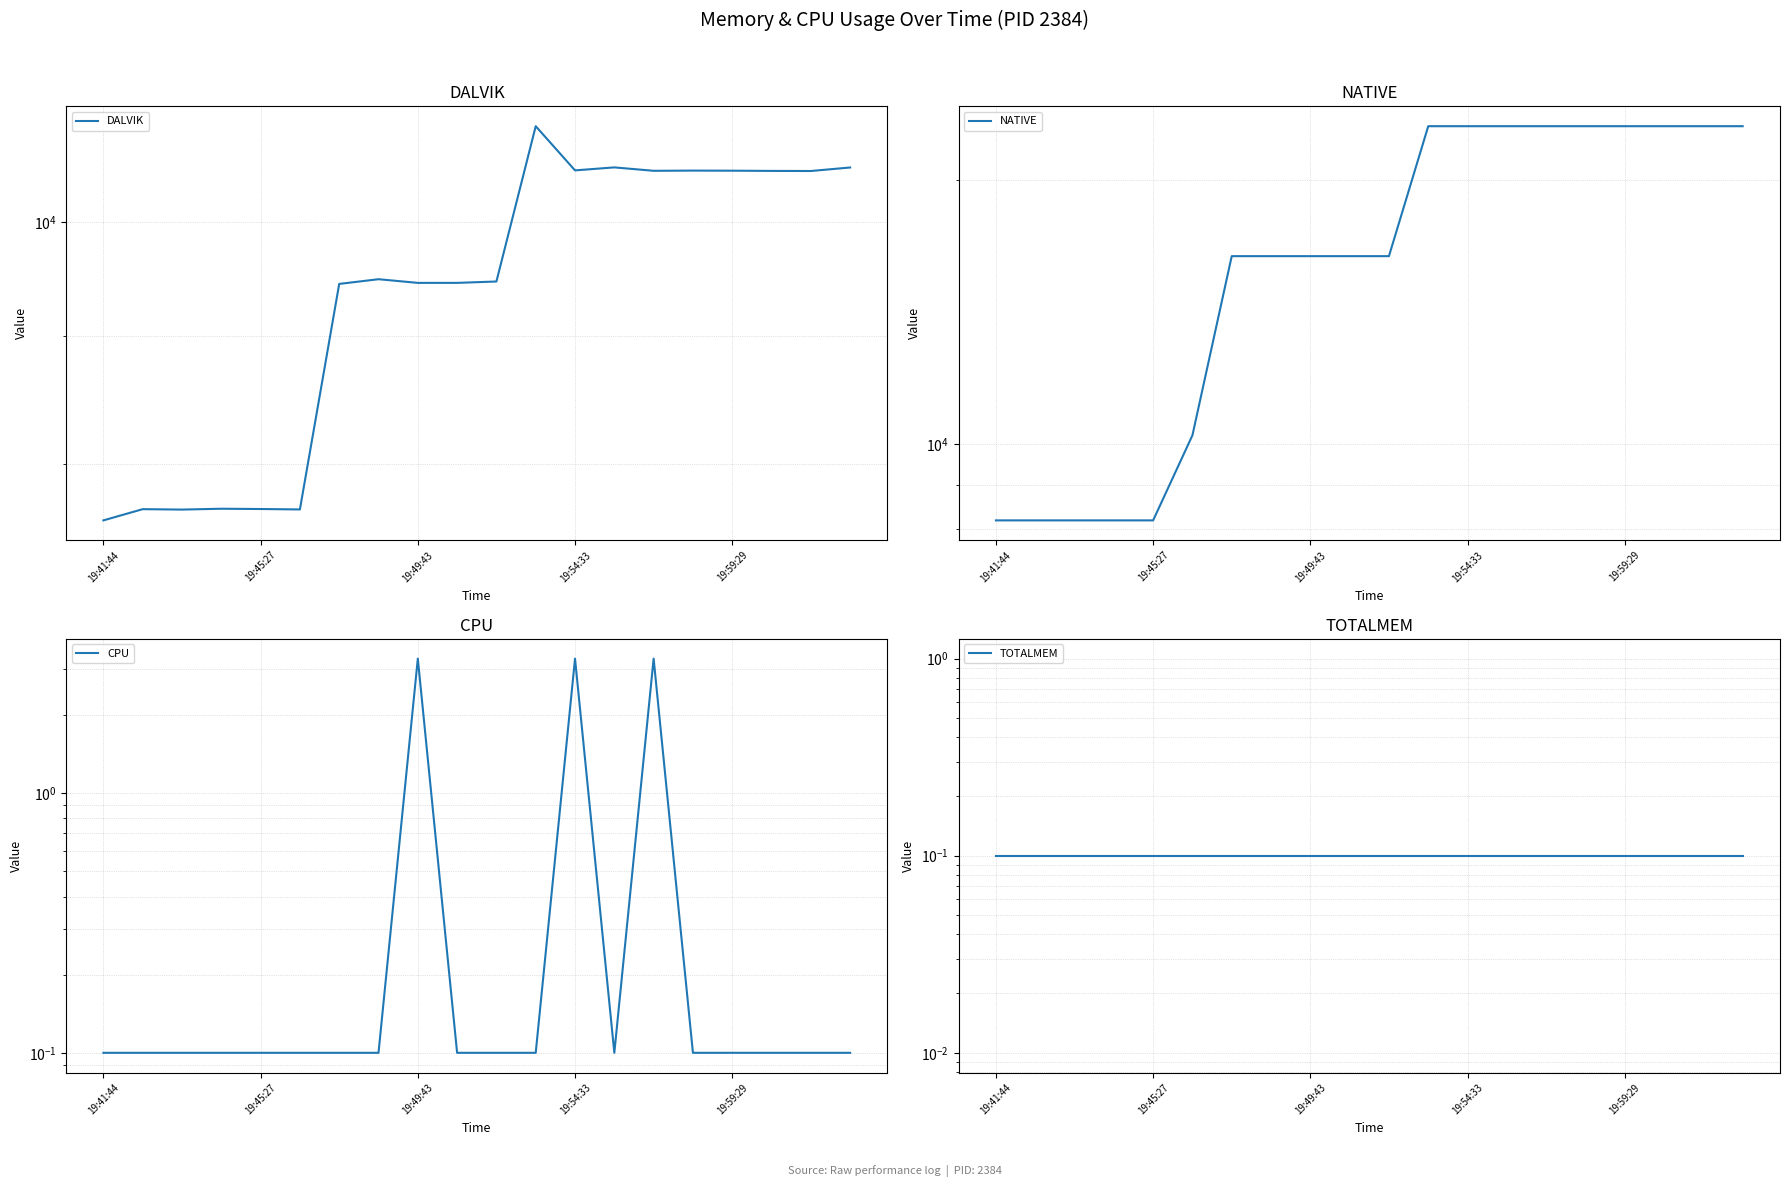

The value of CPU at 19:54:33 is 2.0. True or false?

False